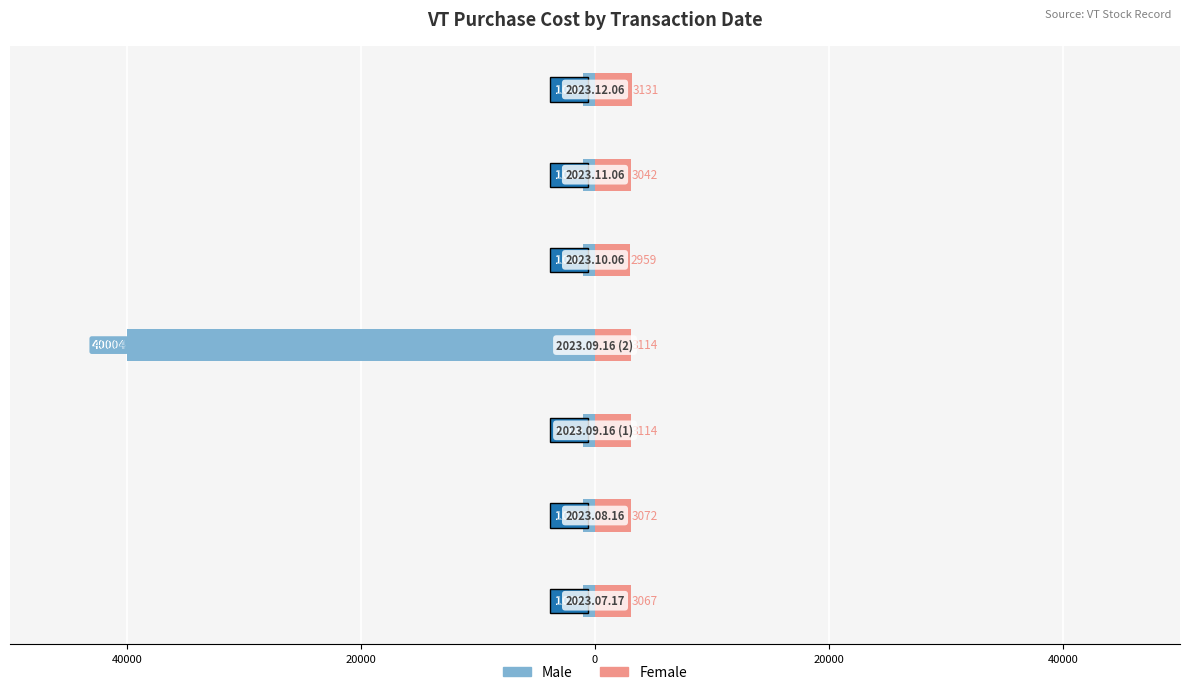

Which has a higher value, 20000 or 20000?

20000